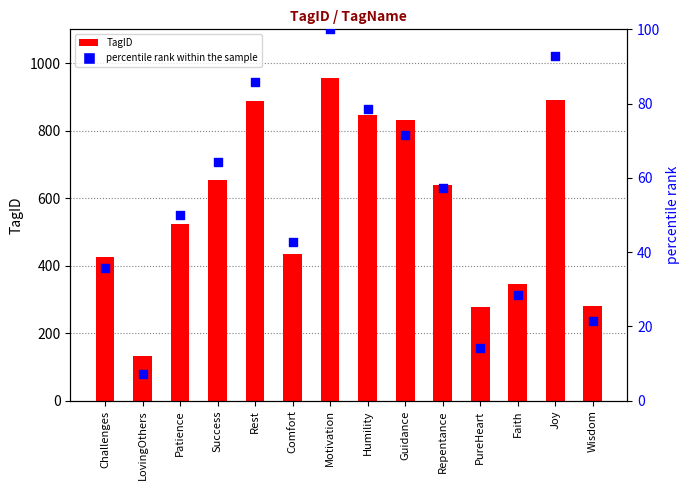

What are all the series names shown in the legend?

TagID, percentile rank within the sample